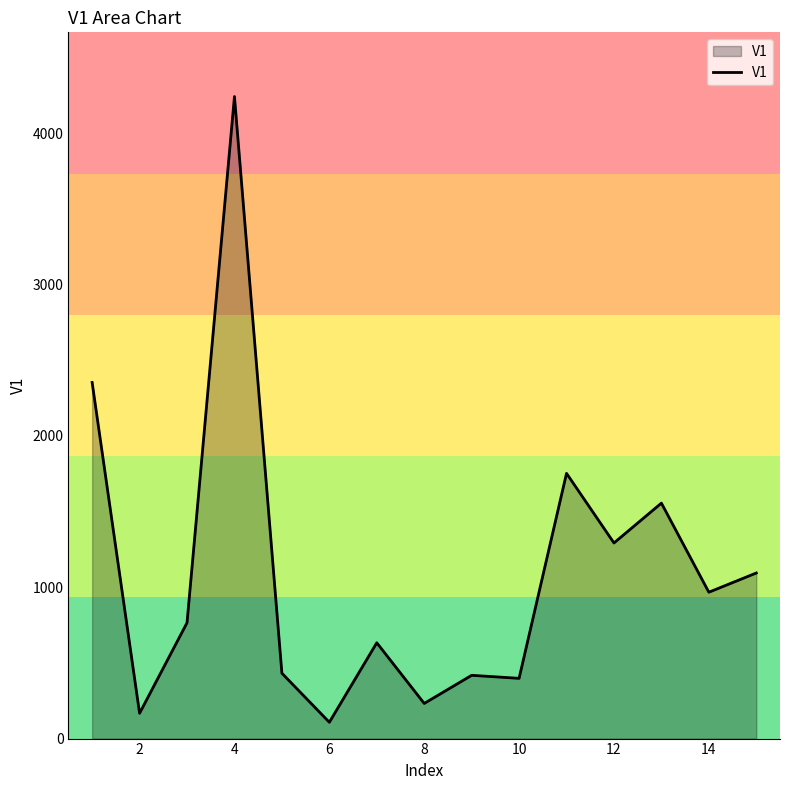

What is the average value?

1094.4